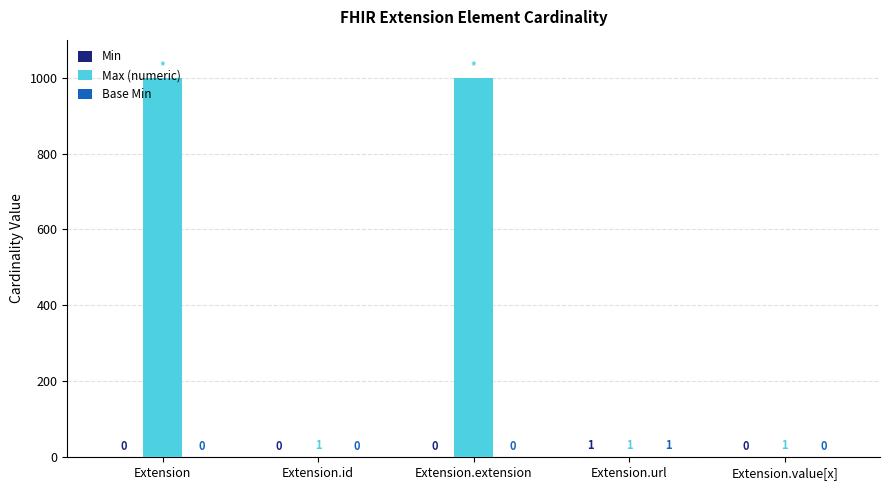

Between Extension.extension and Extension.value[x], which series saw the biggest shift?

Max (numeric)